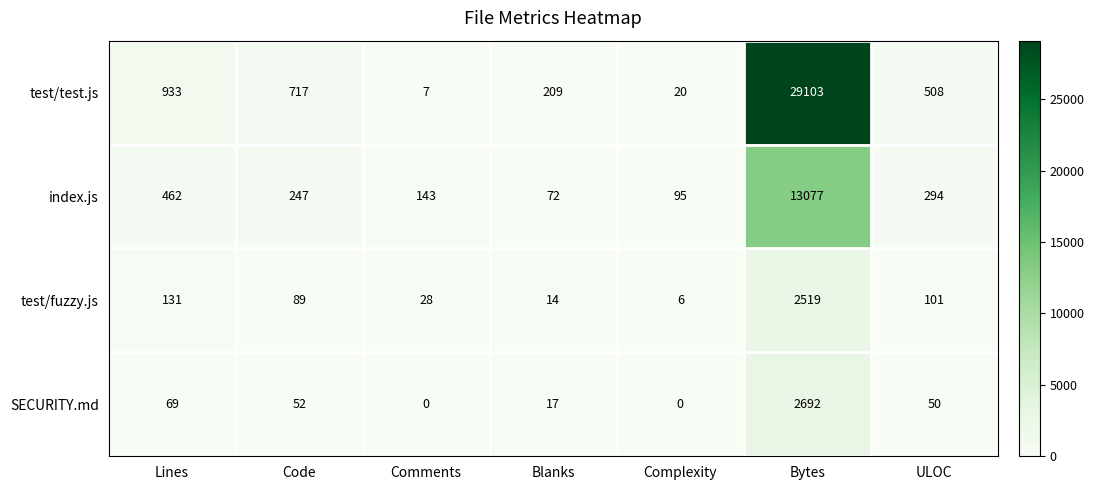

What is the sum of all test/test.js values?

31497